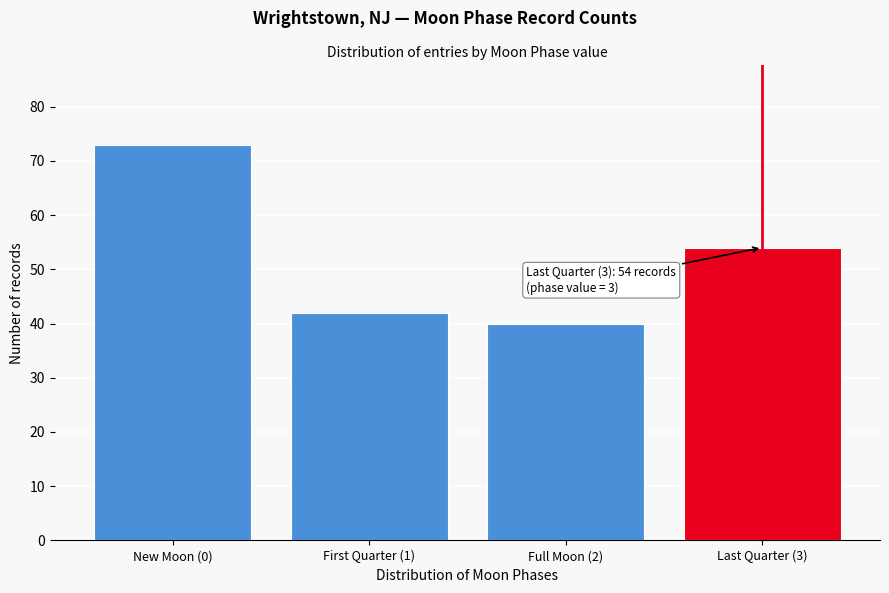

Reading left to right, list all the values displayed in this chart.

New Moon (0)=73	First Quarter (1)=42	Full Moon (2)=40	Last Quarter (3)=54